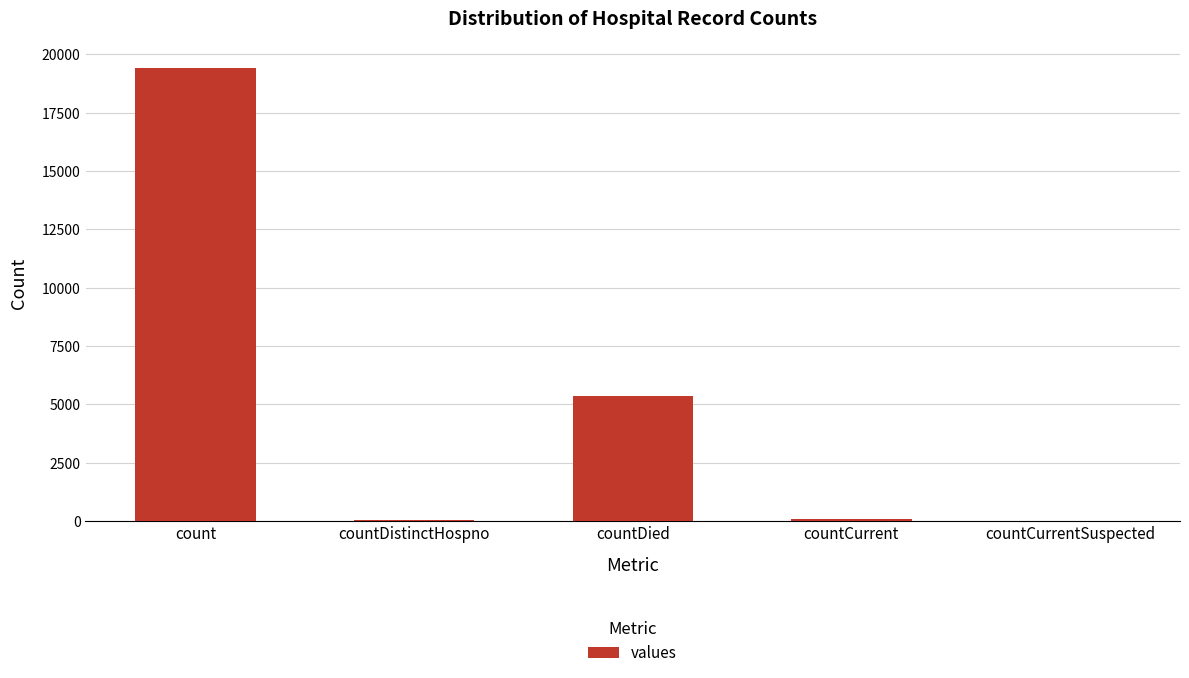

Which has a higher value, countCurrentSuspected or count?

count